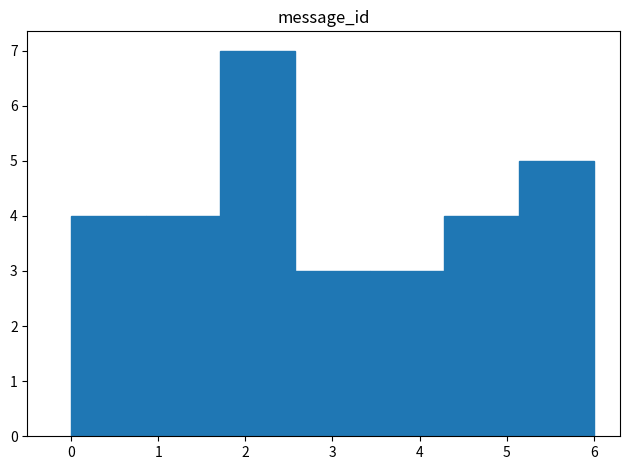

Reading left to right, list every bar in this chart as the range it spans on the x-axis followed by its height. Neither the bar edges nor the heights are printed on the chart, so give them approximately, as read against the axes.

0.0 to 0.9: 4
0.9 to 1.7: 4
1.7 to 2.6: 7
2.6 to 3.4: 3
3.4 to 4.3: 3
4.3 to 5.1: 4
5.1 to 6.0: 5